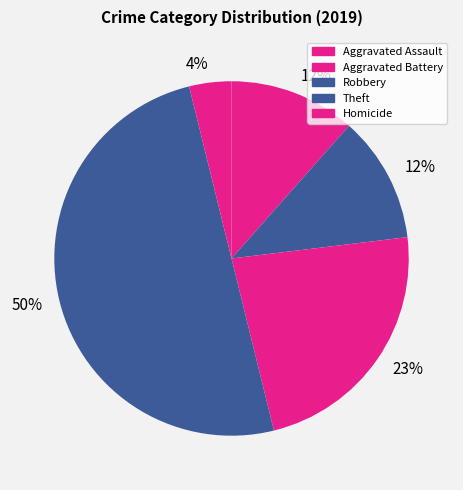

To the nearest percent, what is the average slice percentage?

20%